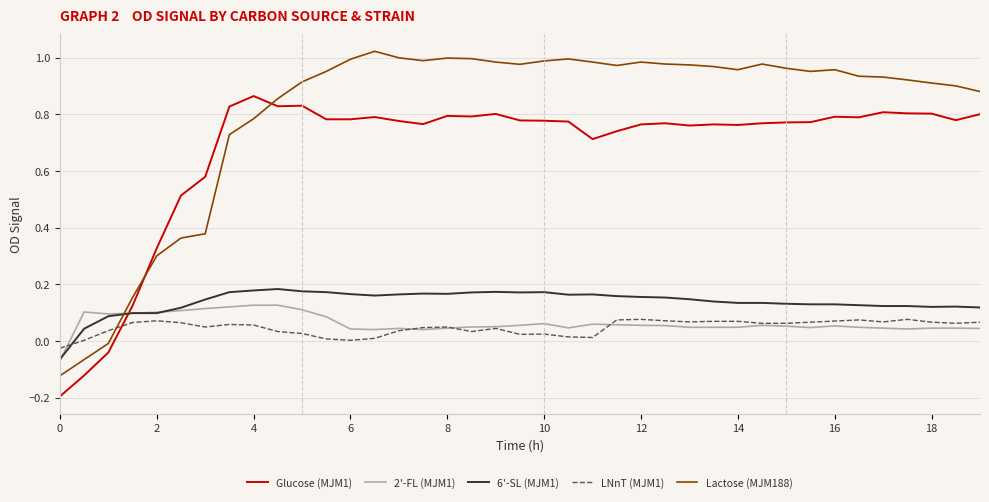

Which series has the largest total across all categories?

Lactose (MJM188)